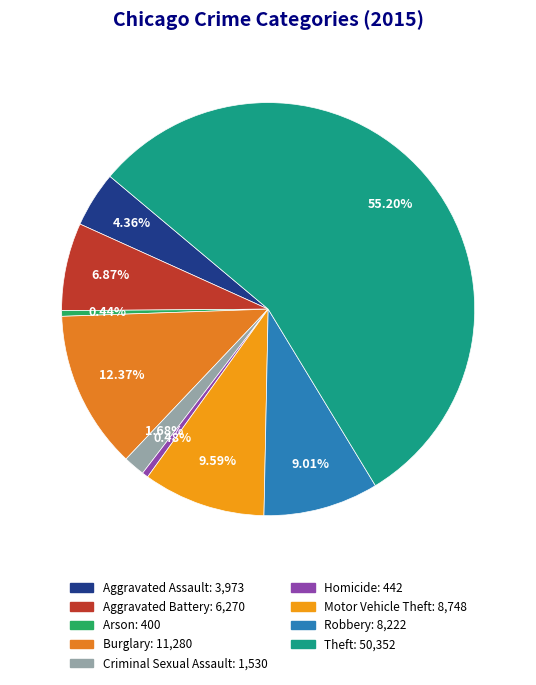

What portion of the pie excludes Theft?

44.8%